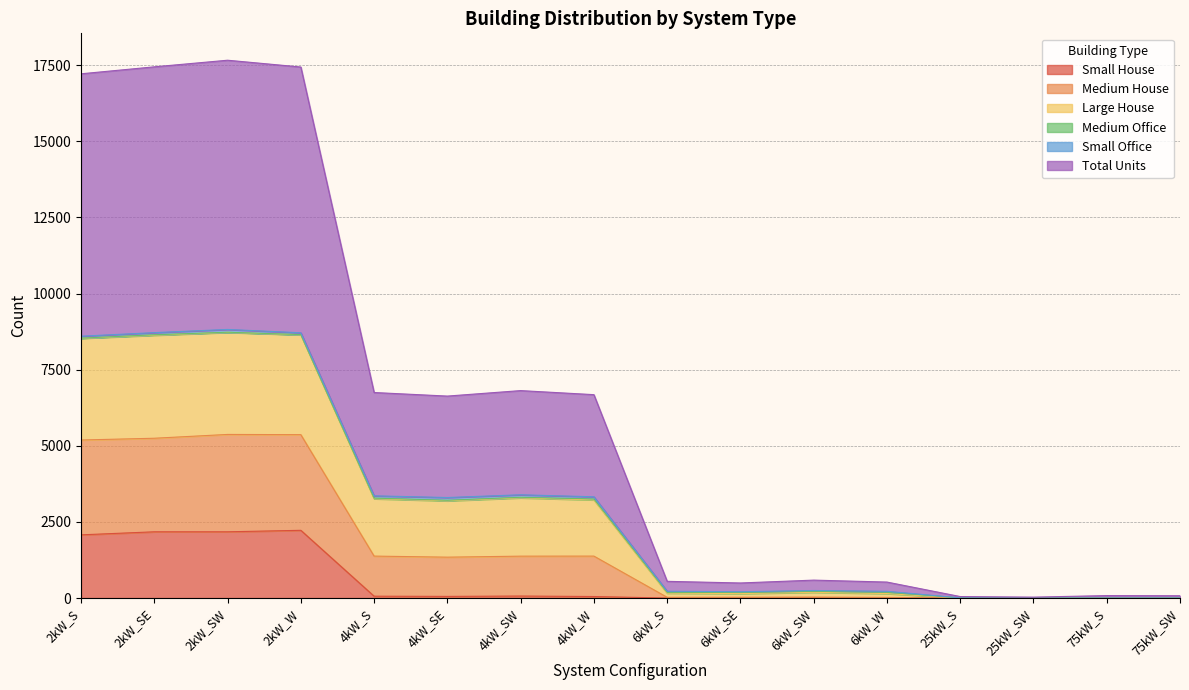

What is the maximum value for Small House?

2225